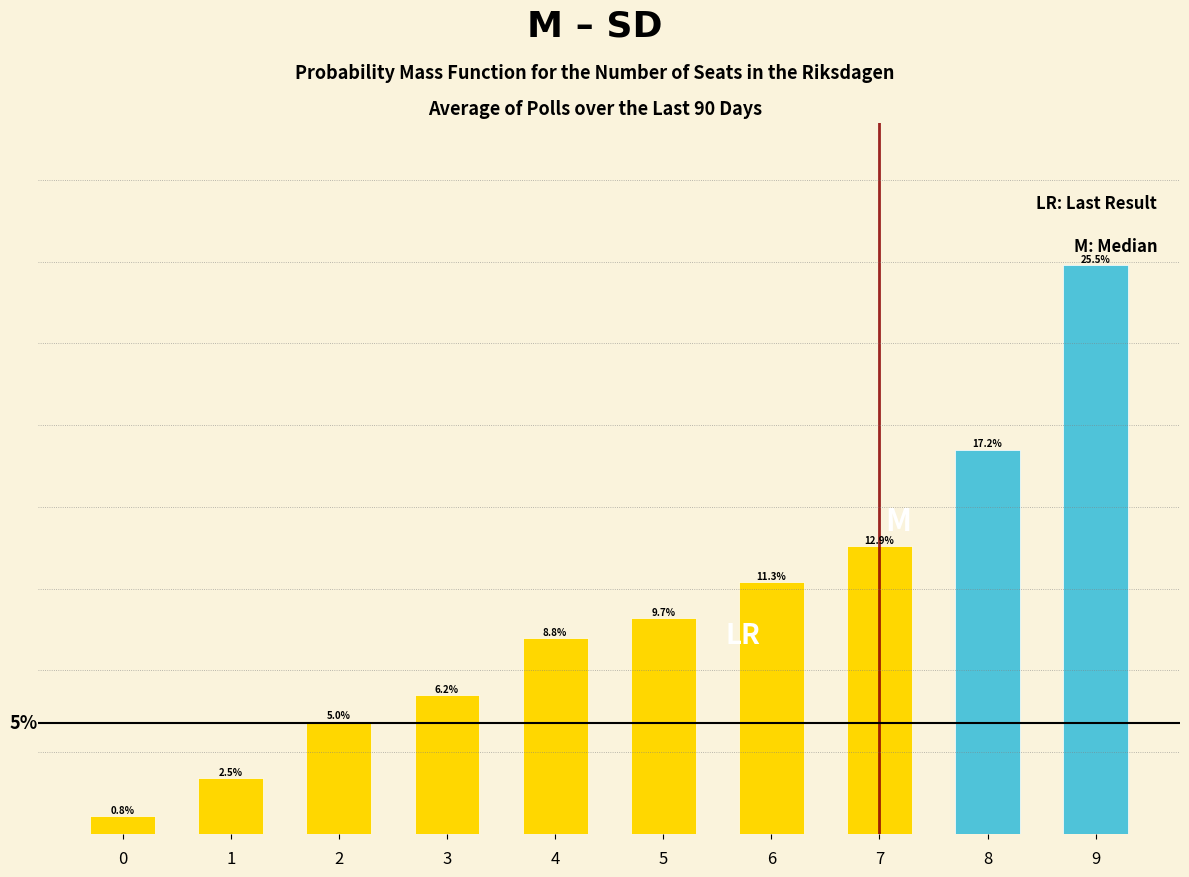

Rank the categories by value from highest to lowest.

9, 8, 7, 6, 5, 4, 3, 2, 1, 0